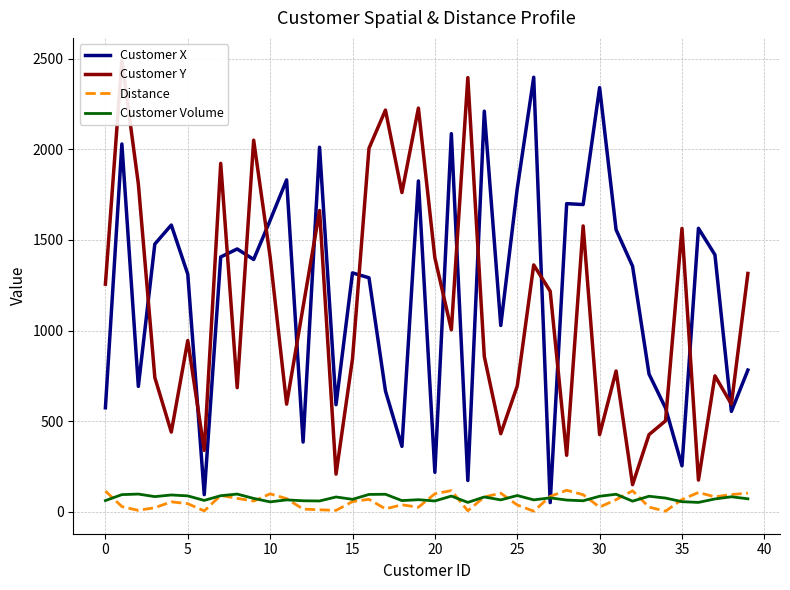

How many interior local valleys does the Distance series have?

11